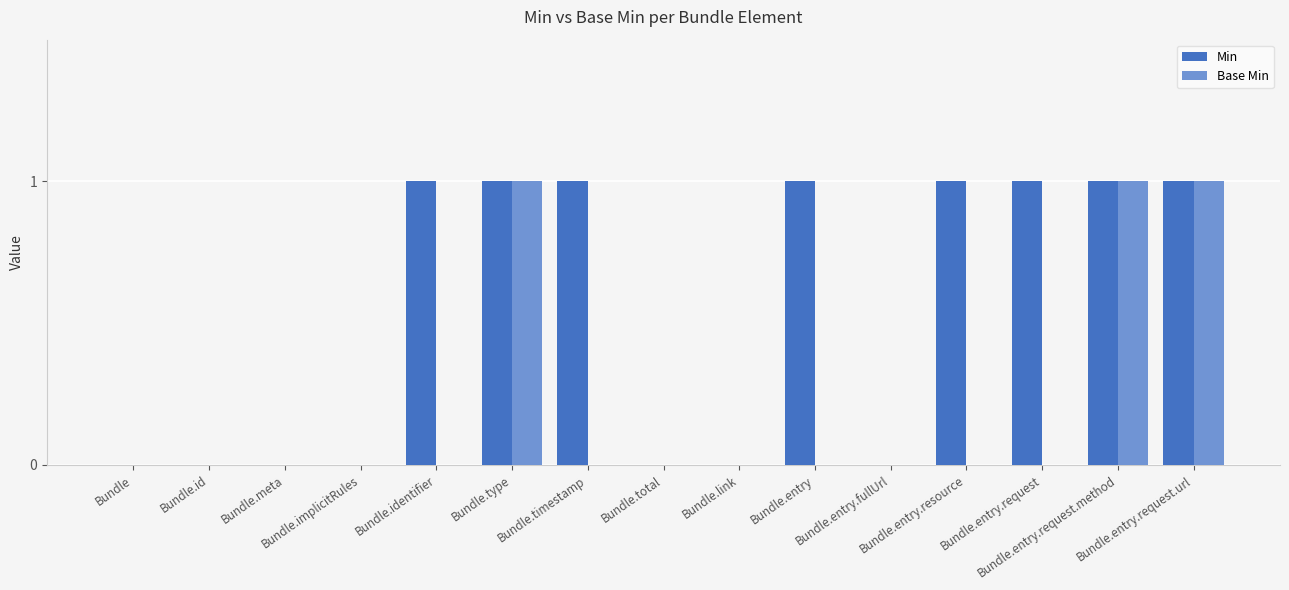

What is the sum of all Base Min values?

3